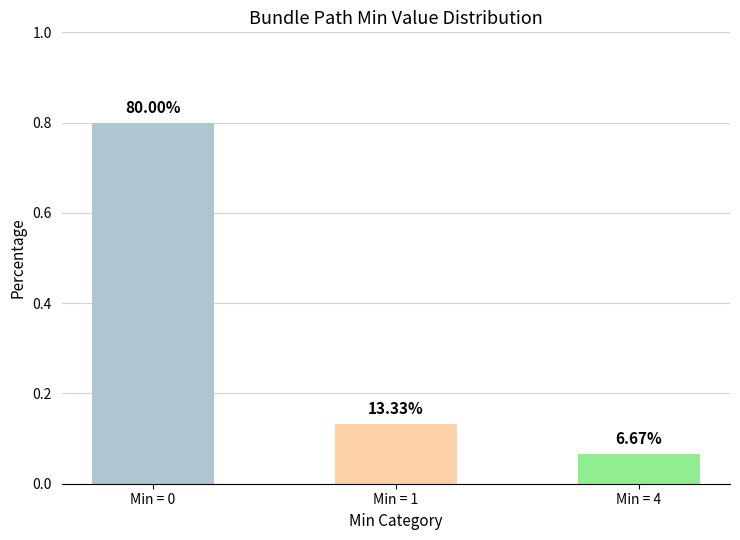

Where is the data nearest to the value 0?

Min = 4